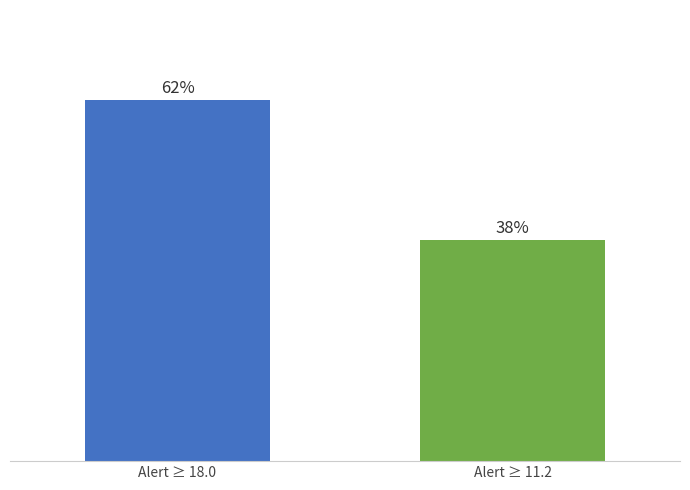

What is the label of the 1st bar from the right?

Alert ≥ 11.2